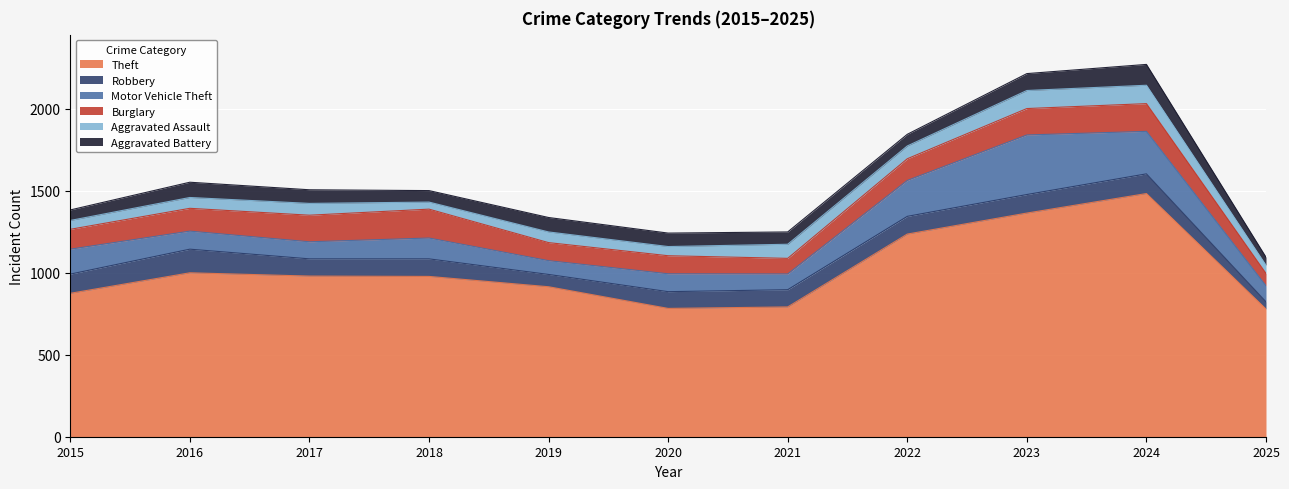

What is the maximum value for Burglary?

176